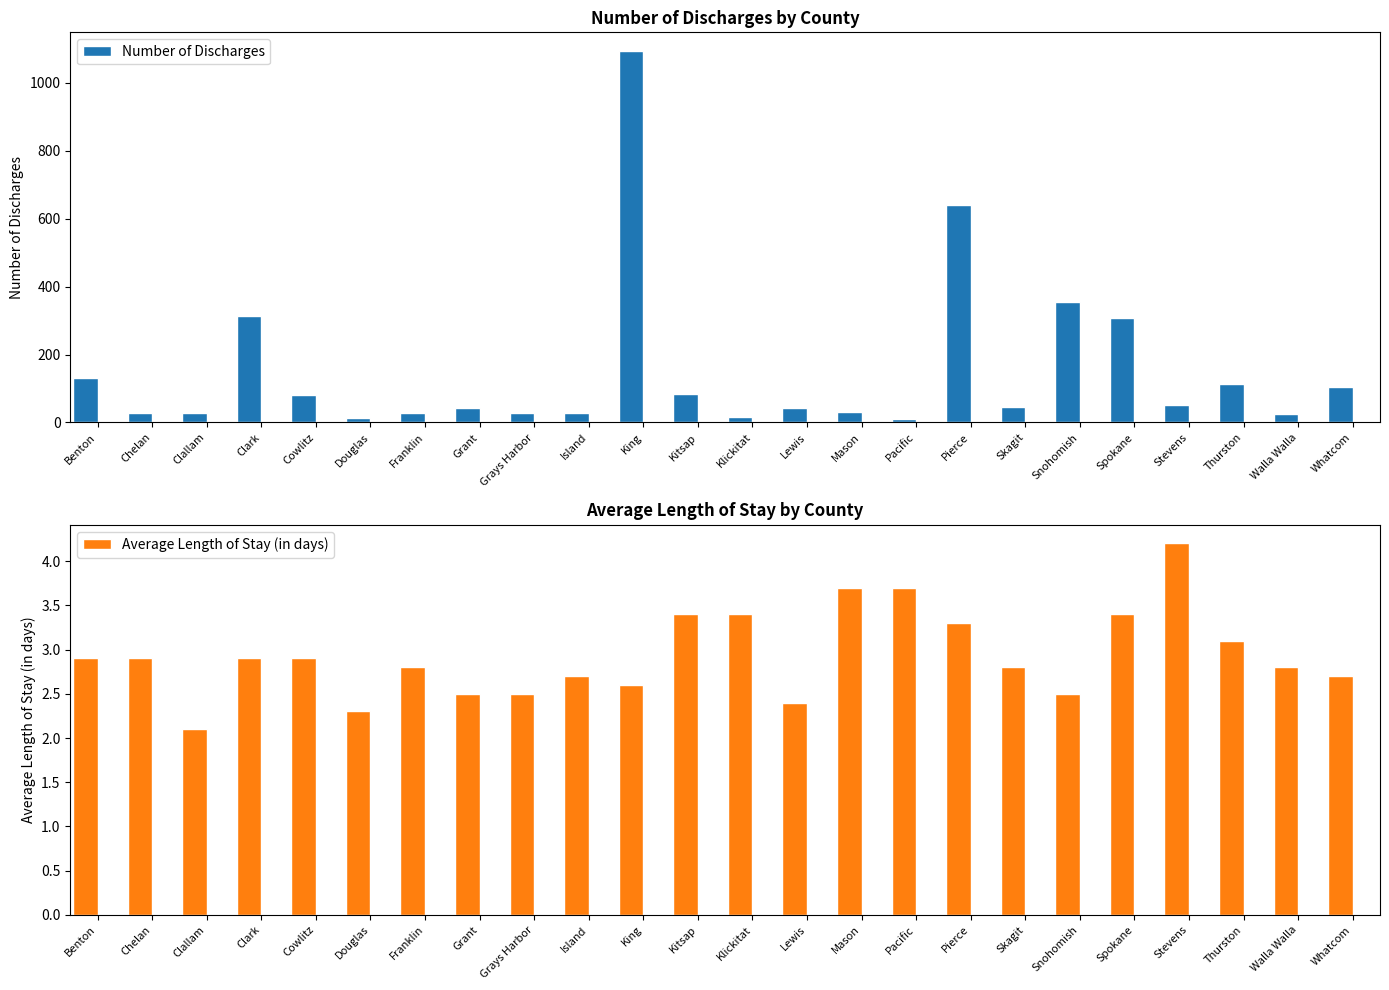

What is the highest value of the Average Length of Stay (in days) series?

4.2